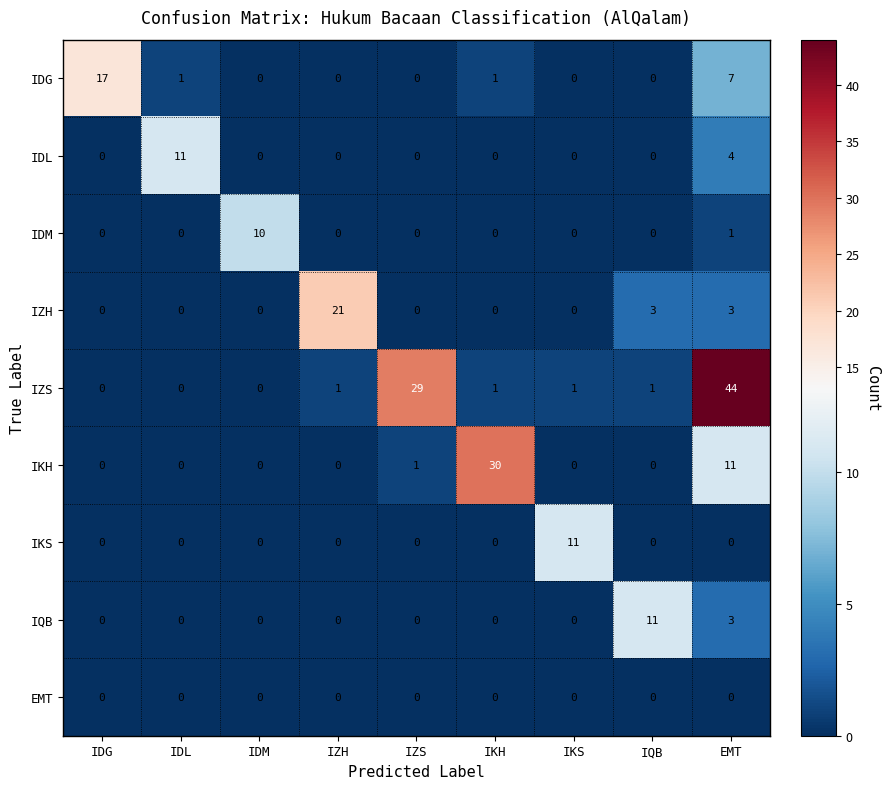

What is the spread (max minus min) of values at IZH?

21